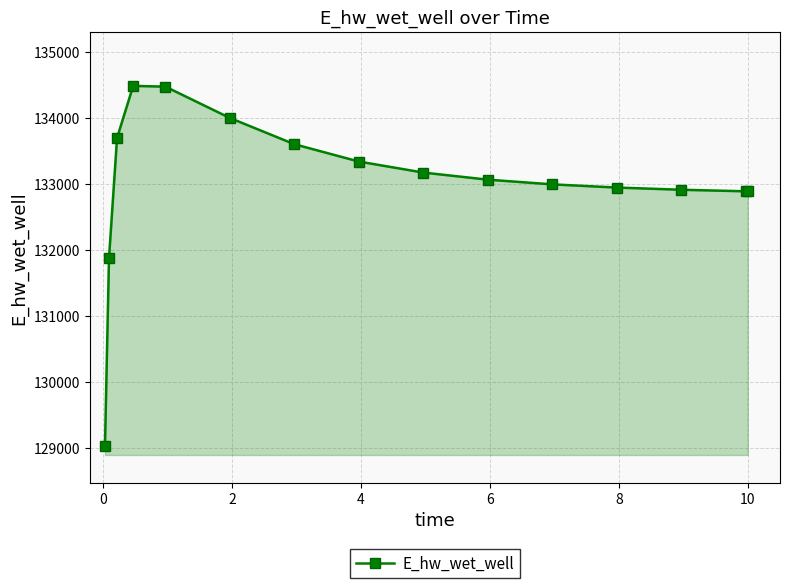

What is the difference between the maximum and minimum values?

5466.4